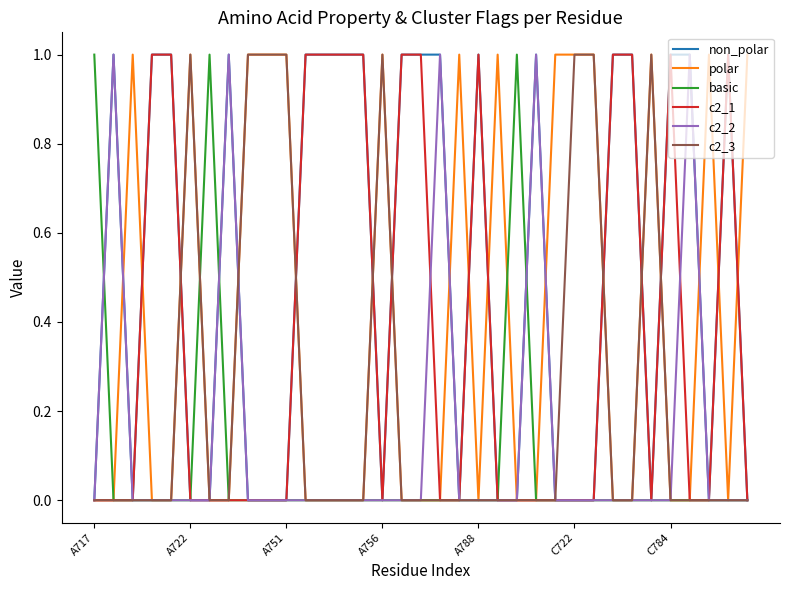

Which series has the largest total across all categories?

non_polar